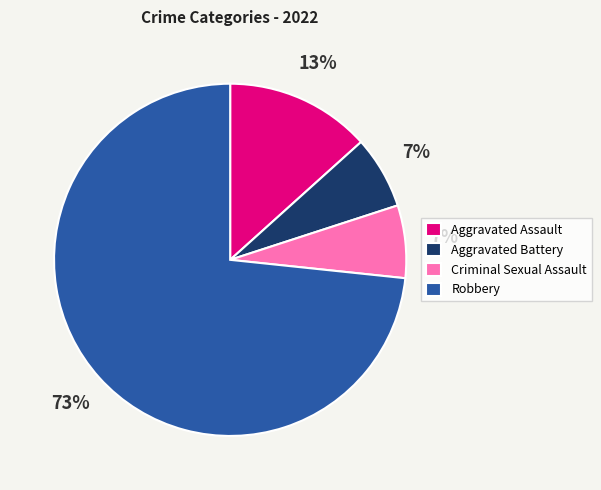

How many slices are in this pie chart?

4